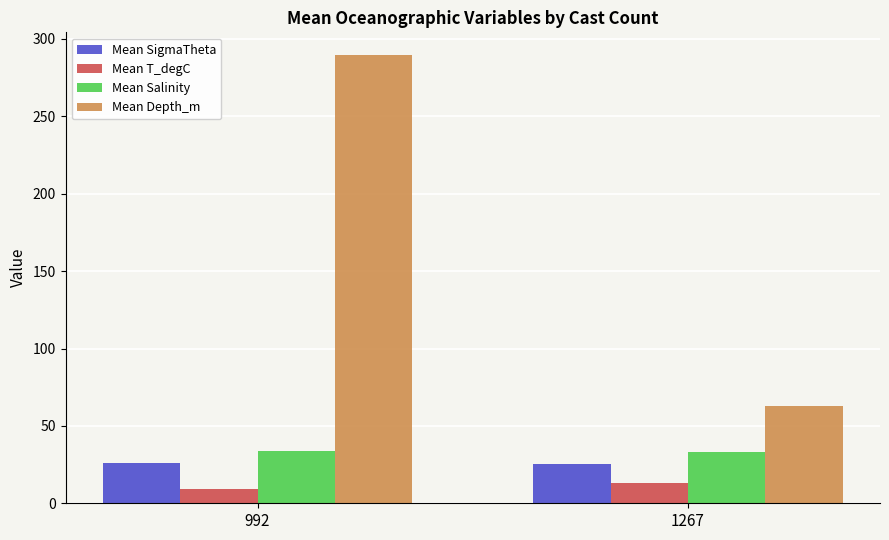

What is the highest value of the Mean T_degC series?

13.0